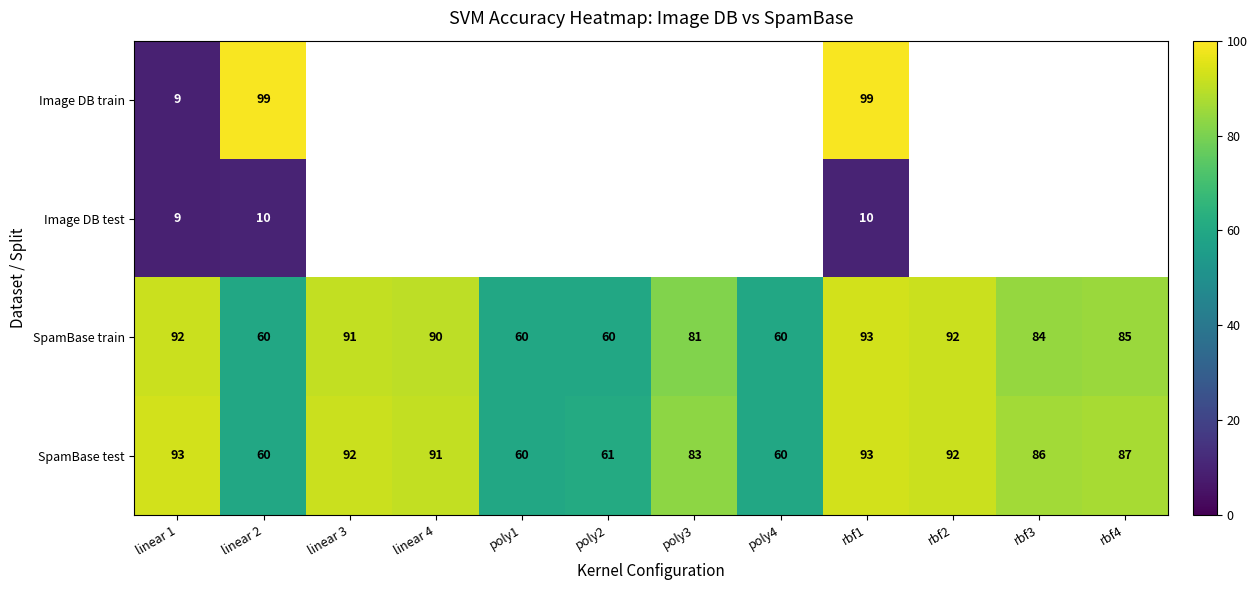

At which label does SpamBase test first exceed 87?

linear 1